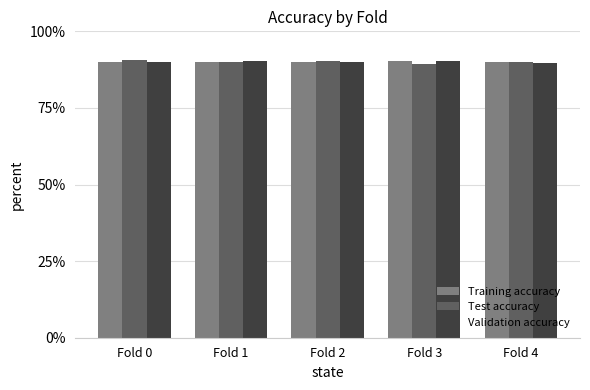

What are all the series names shown in the legend?

Training accuracy, Test accuracy, Validation accuracy